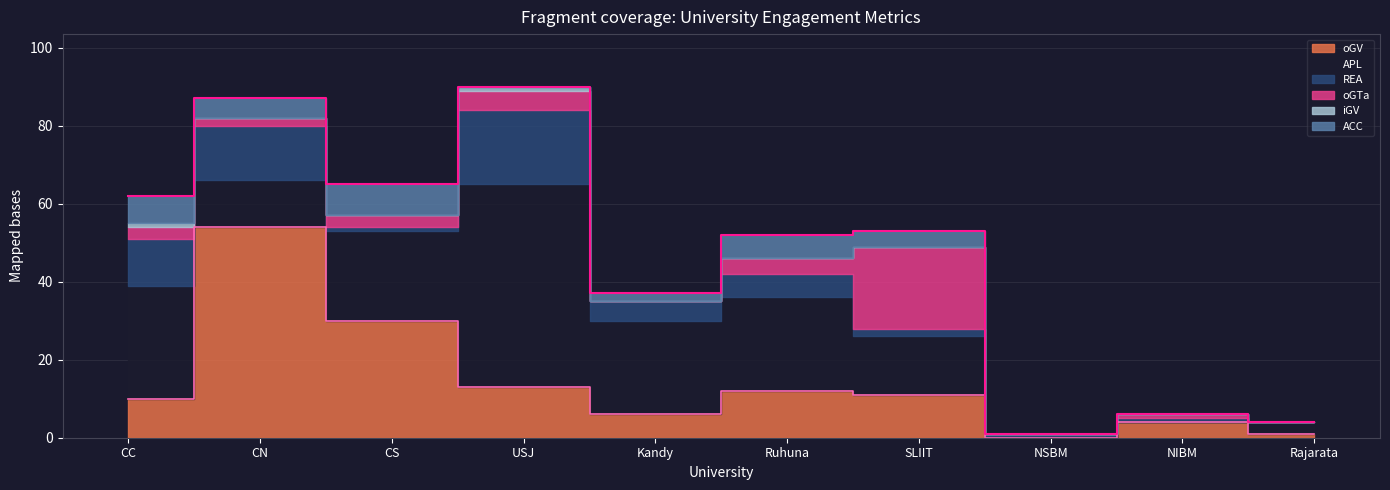

Reading left to right, extract all data points from this chart.

oGV: 10	54	30	13	6	12	11	0	4	1
APL: 29	12	23	52	24	24	15	0	0	3
REA: 12	14	1	19	5	6	2	1	1	0
oGTa: 3	2	3	5	0	4	21	0	1	0
iGV: 1	0	0	1	0	0	0	0	0	0
ACC: 7	5	8	0	2	6	4	0	0	0